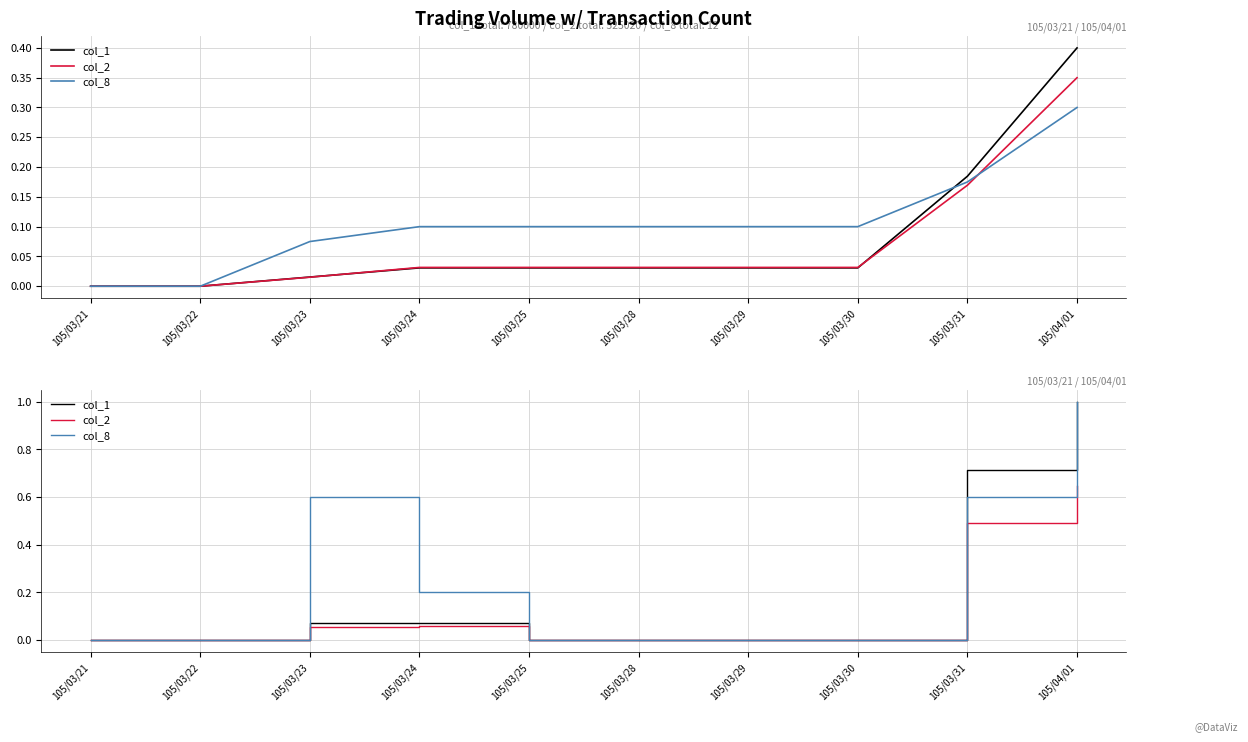

Reading right to left, transcribe all the data shown in this chart.

col_1: 105/04/01=1.0	105/03/31=0.7	105/03/30=0.0	105/03/29=0.0	105/03/28=0.0	105/03/25=0.0	105/03/24=0.1	105/03/23=0.1	105/03/22=0.0	105/03/21=0.0
col_2: 105/04/01=0.6	105/03/31=0.5	105/03/30=0.0	105/03/29=0.0	105/03/28=0.0	105/03/25=0.0	105/03/24=0.1	105/03/23=0.1	105/03/22=0.0	105/03/21=0.0
col_8: 105/04/01=1.0	105/03/31=0.6	105/03/30=0.0	105/03/29=0.0	105/03/28=0.0	105/03/25=0.0	105/03/24=0.2	105/03/23=0.6	105/03/22=0.0	105/03/21=0.0